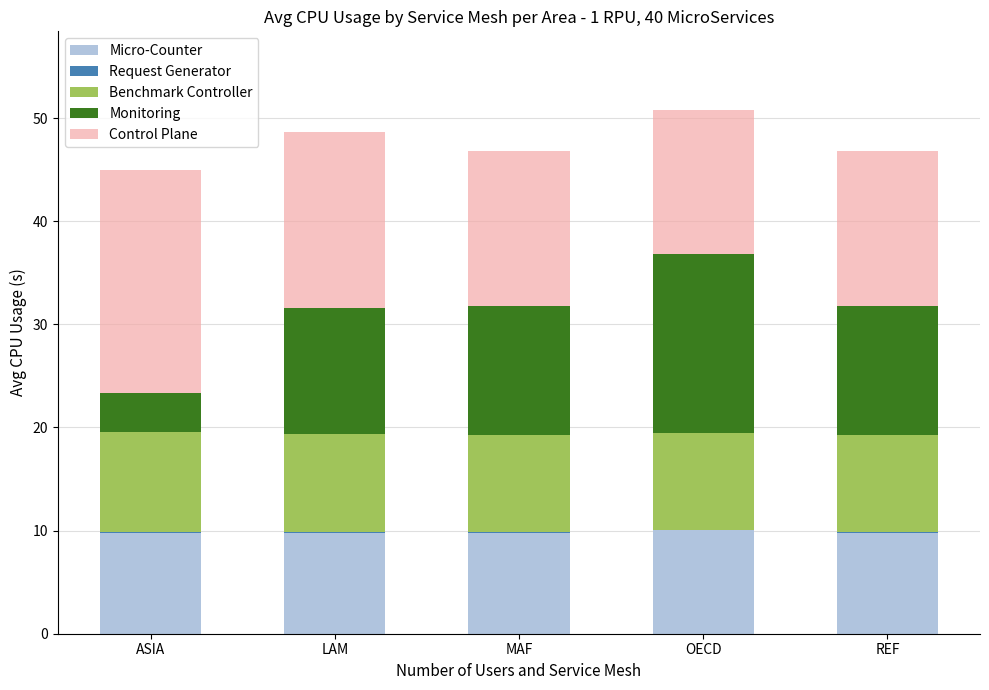

The value of Micro-Counter at LAM is 9.8. True or false?

True